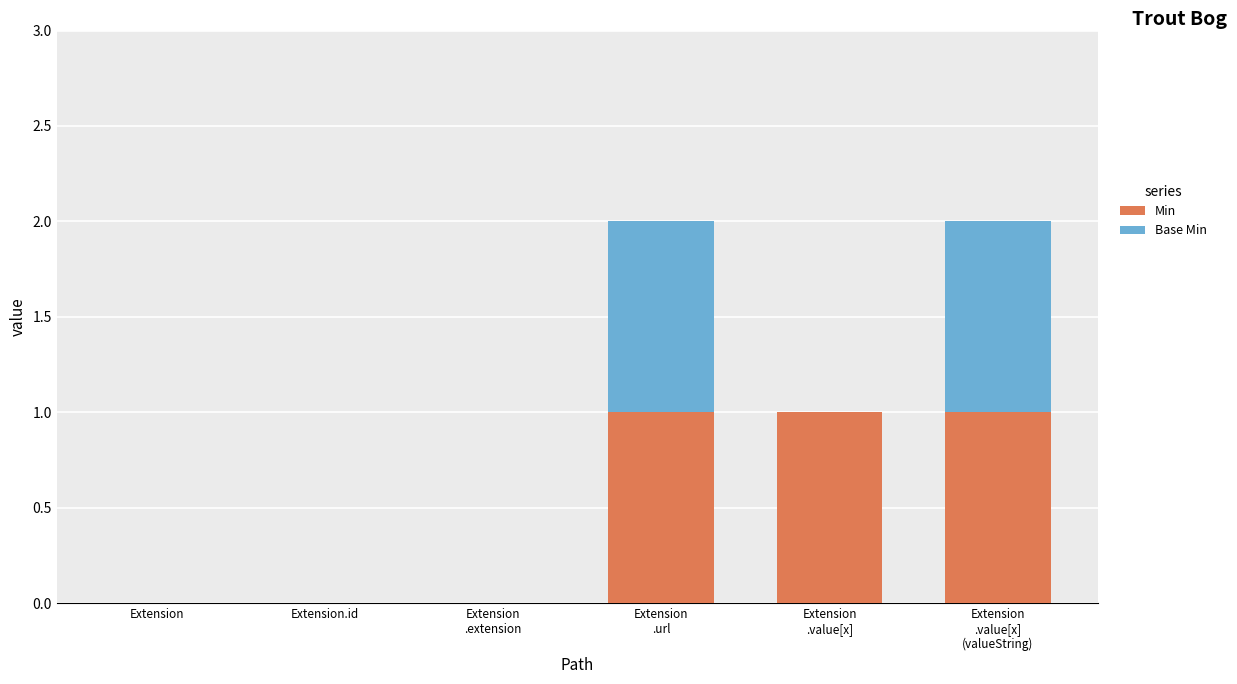

Is it true that Min equals 0 at Extension?

True